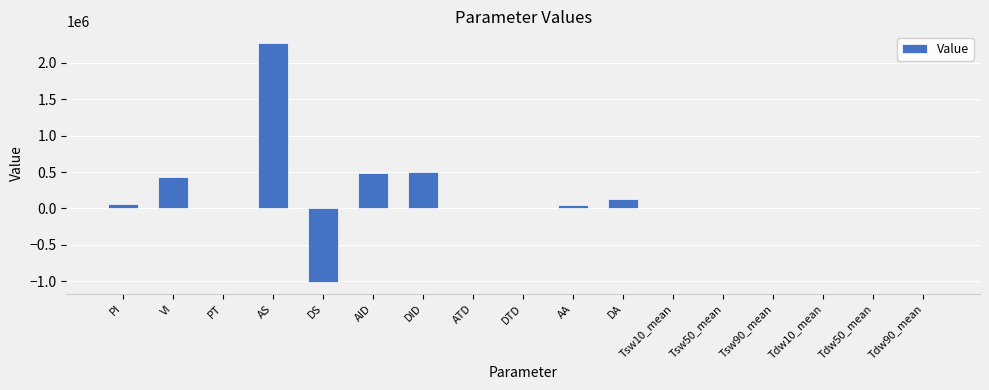

How many categories are shown in the chart?

17